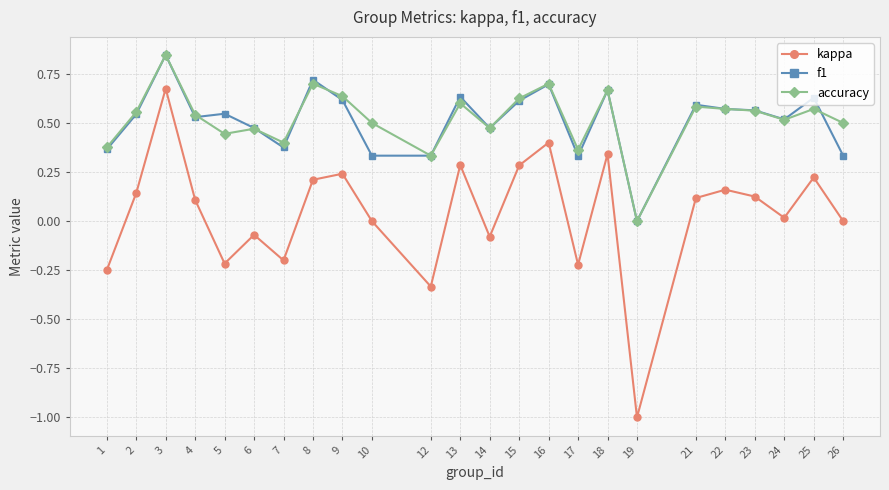

How many values in accuracy are above zero?

23